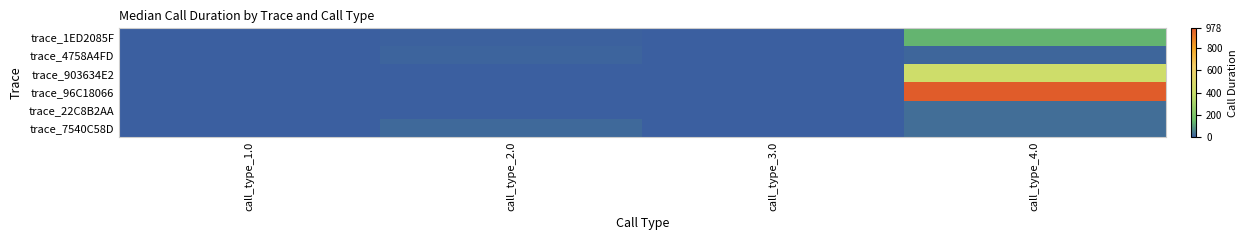

Reading left to right, what are all the values shown in this chart?

trace_1ED2085F: call_type_1.0=0	call_type_2.0=7	call_type_3.0=0	call_type_4.0=130
trace_4758A4FD: call_type_1.0=0	call_type_2.0=9	call_type_3.0=0	call_type_4.0=12
trace_903634E2: call_type_1.0=0	call_type_2.0=3	call_type_3.0=0	call_type_4.0=427
trace_96C18066: call_type_1.0=0	call_type_2.0=3	call_type_3.0=0	call_type_4.0=978
trace_22C8B2AA: call_type_1.0=0	call_type_2.0=1	call_type_3.0=0	call_type_4.0=26
trace_7540C58D: call_type_1.0=0	call_type_2.0=16	call_type_3.0=0	call_type_4.0=24